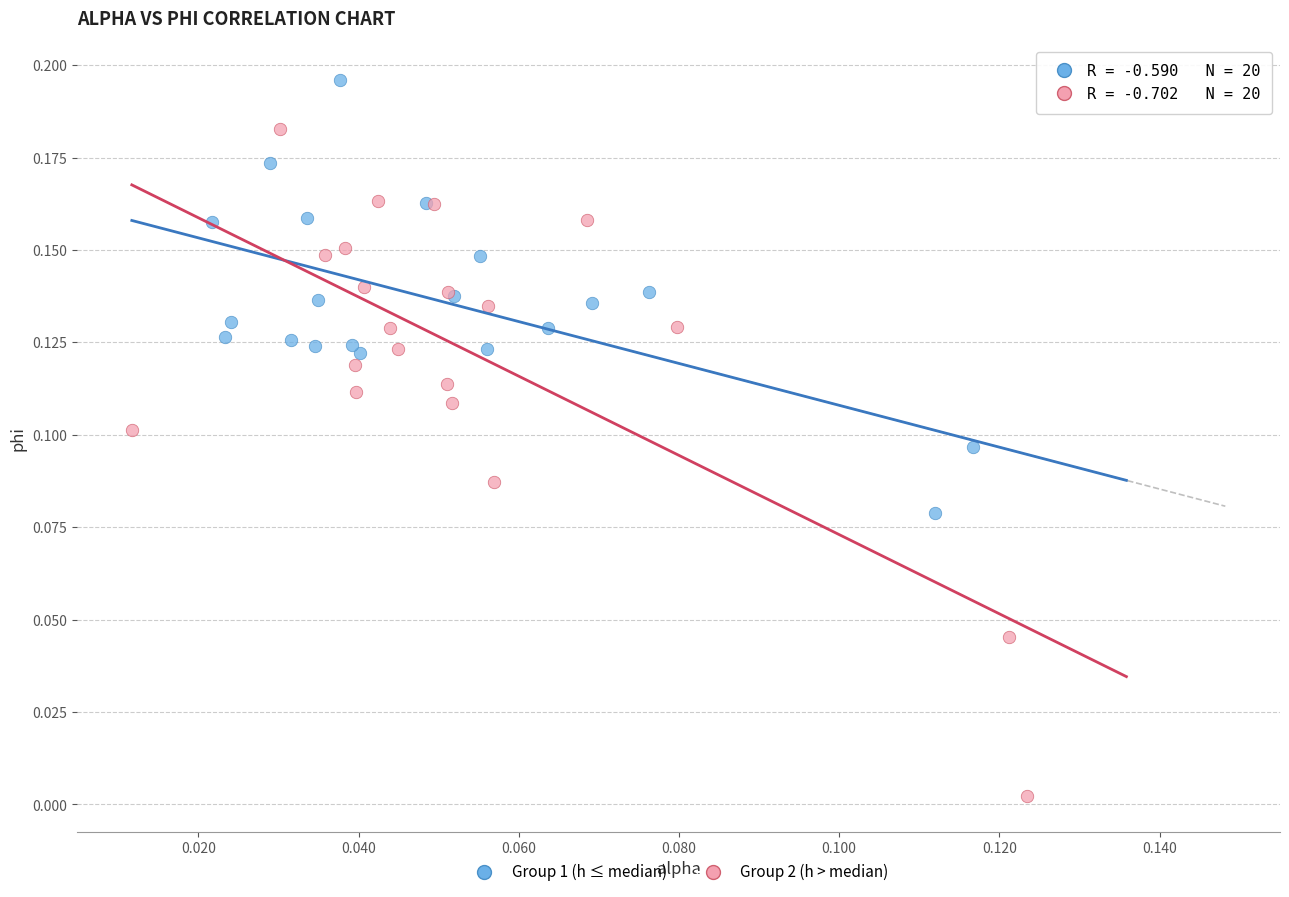

Which series contains the highest Y value?

Group 1 (h ≤ median)